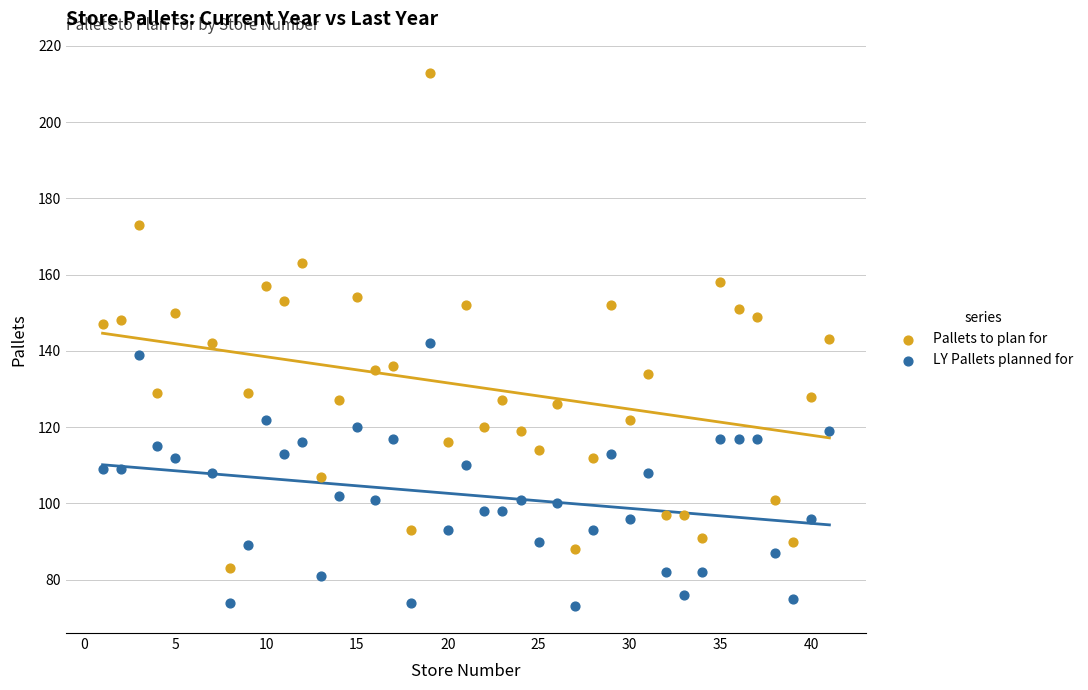

Which series has the widest spread of Y values?

Pallets to plan for